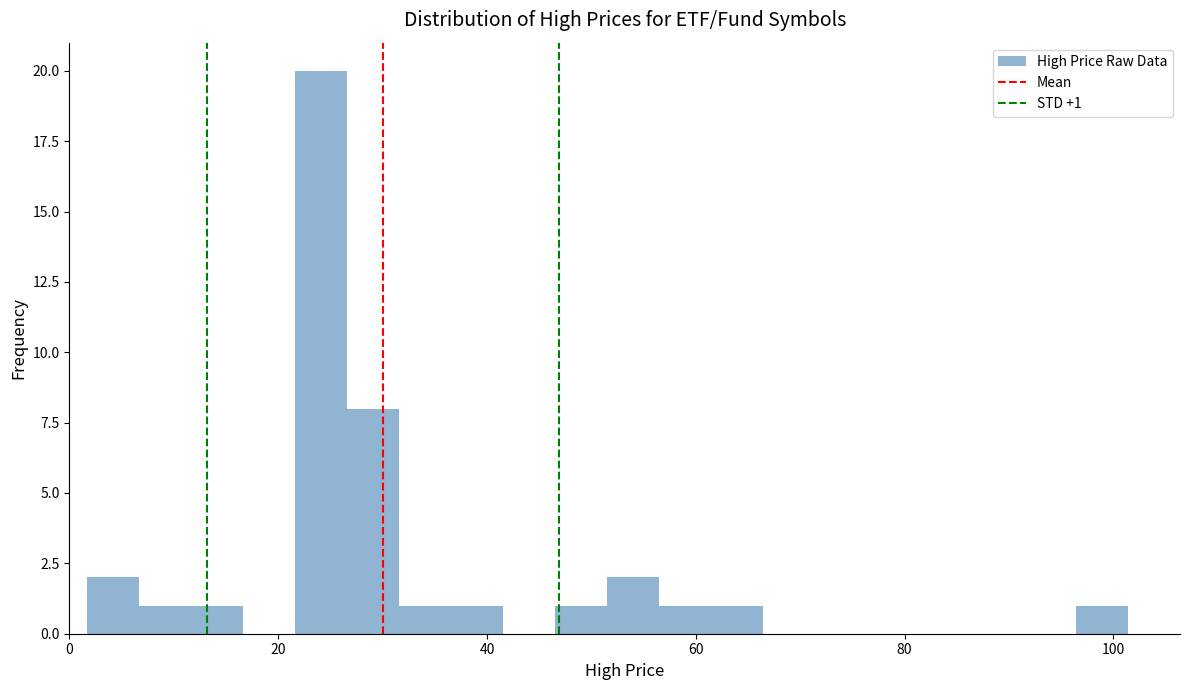

Read against the x-axis, roughly where is the centre of the tallest bar?

24